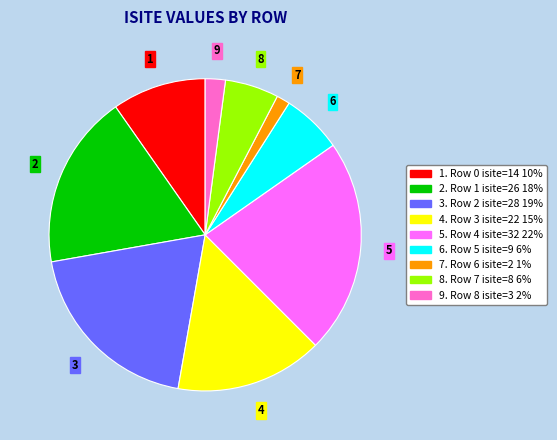

How many slices are in this pie chart?

9